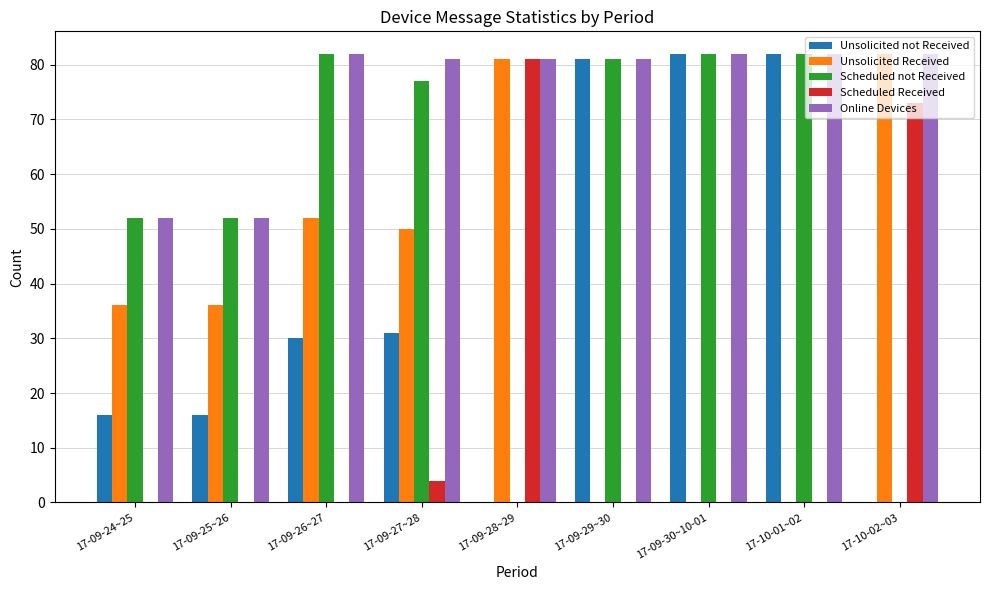

The value of Unsolicited not Received at 17-09-30~10-01 is 82. True or false?

True